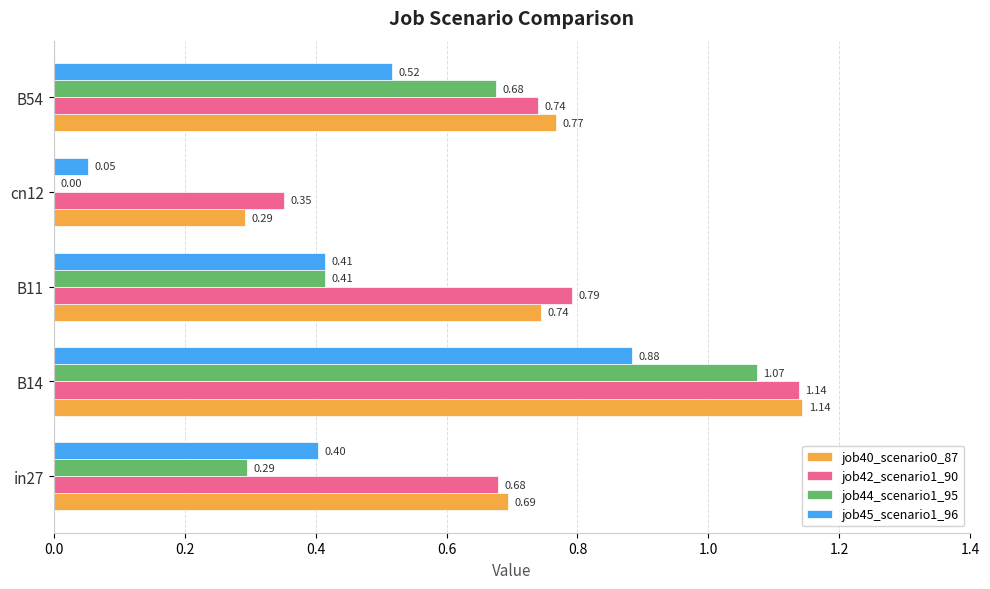

What is the sum of all job45_scenario1_96 values?

2.3